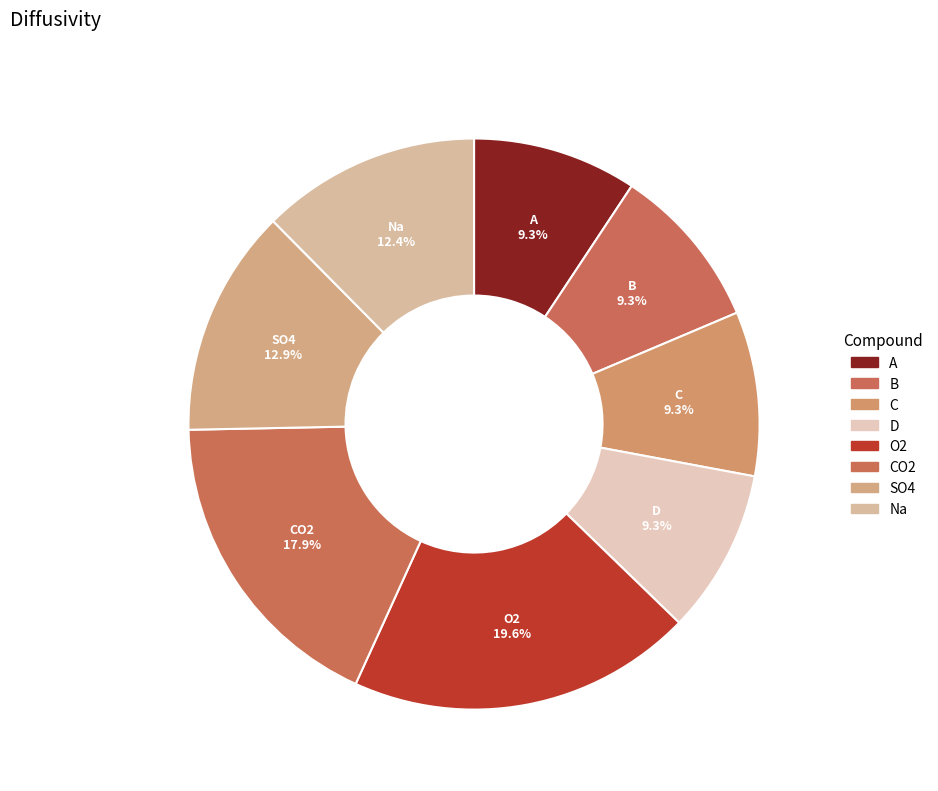

How many slices are in this pie chart?

8